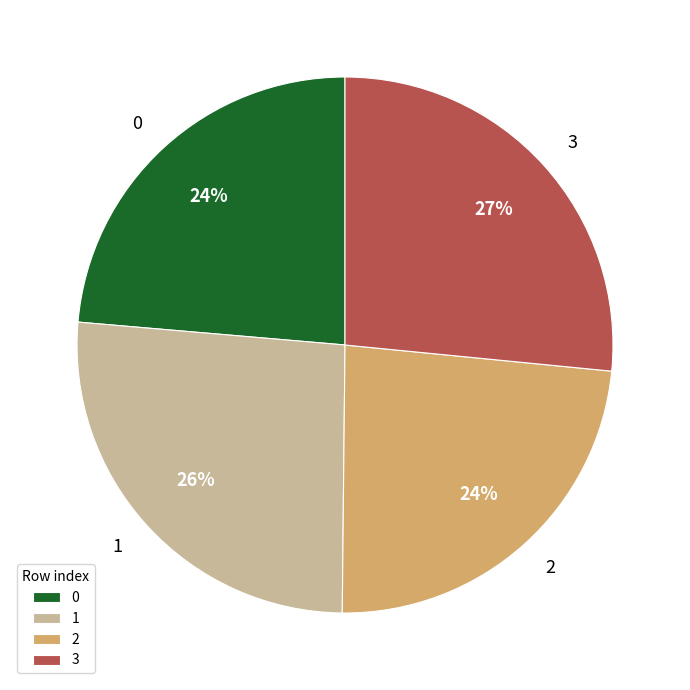

Count the number of slices in the pie.

4